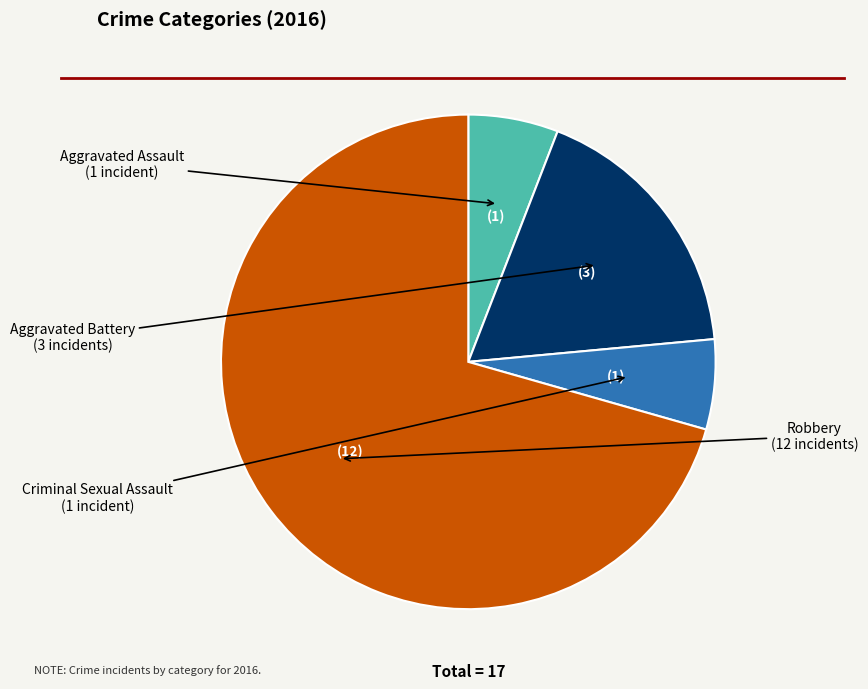

The Aggravated Battery slice represents 25% of the pie. True or false?

False